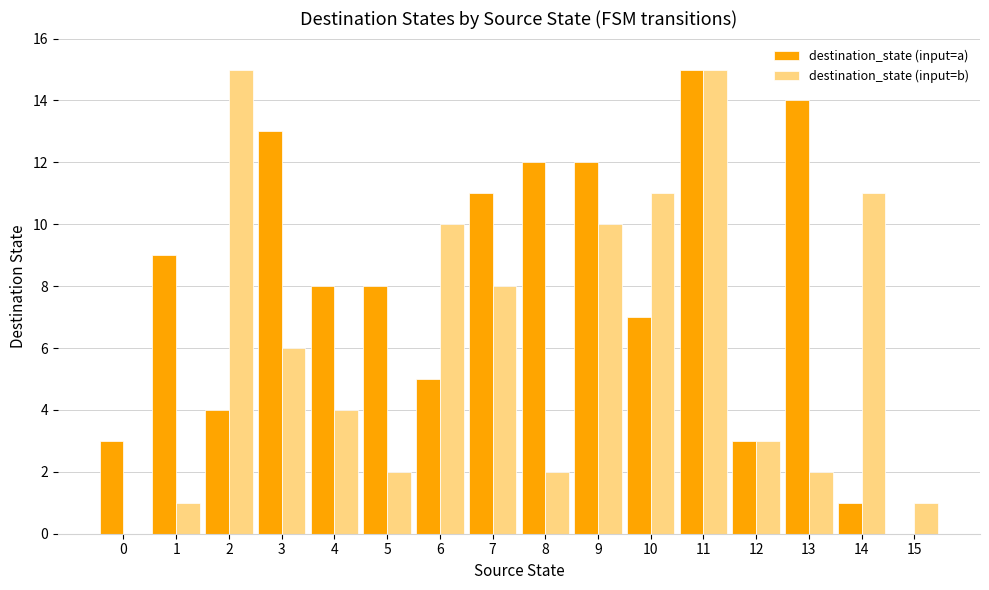

What is the sum of all destination_state (input=a) values?

125